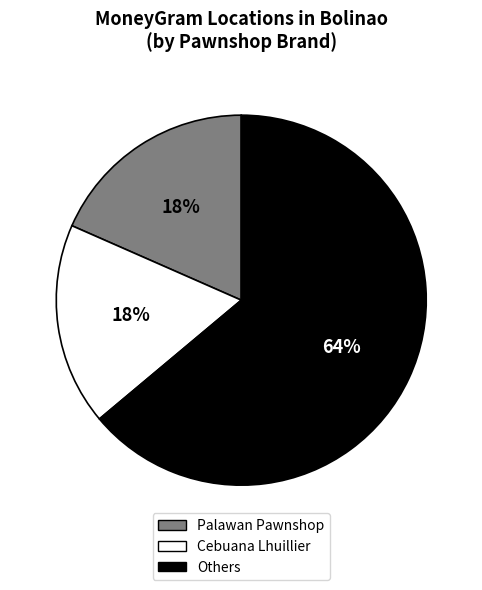

What is the largest slice in the pie chart?

Others